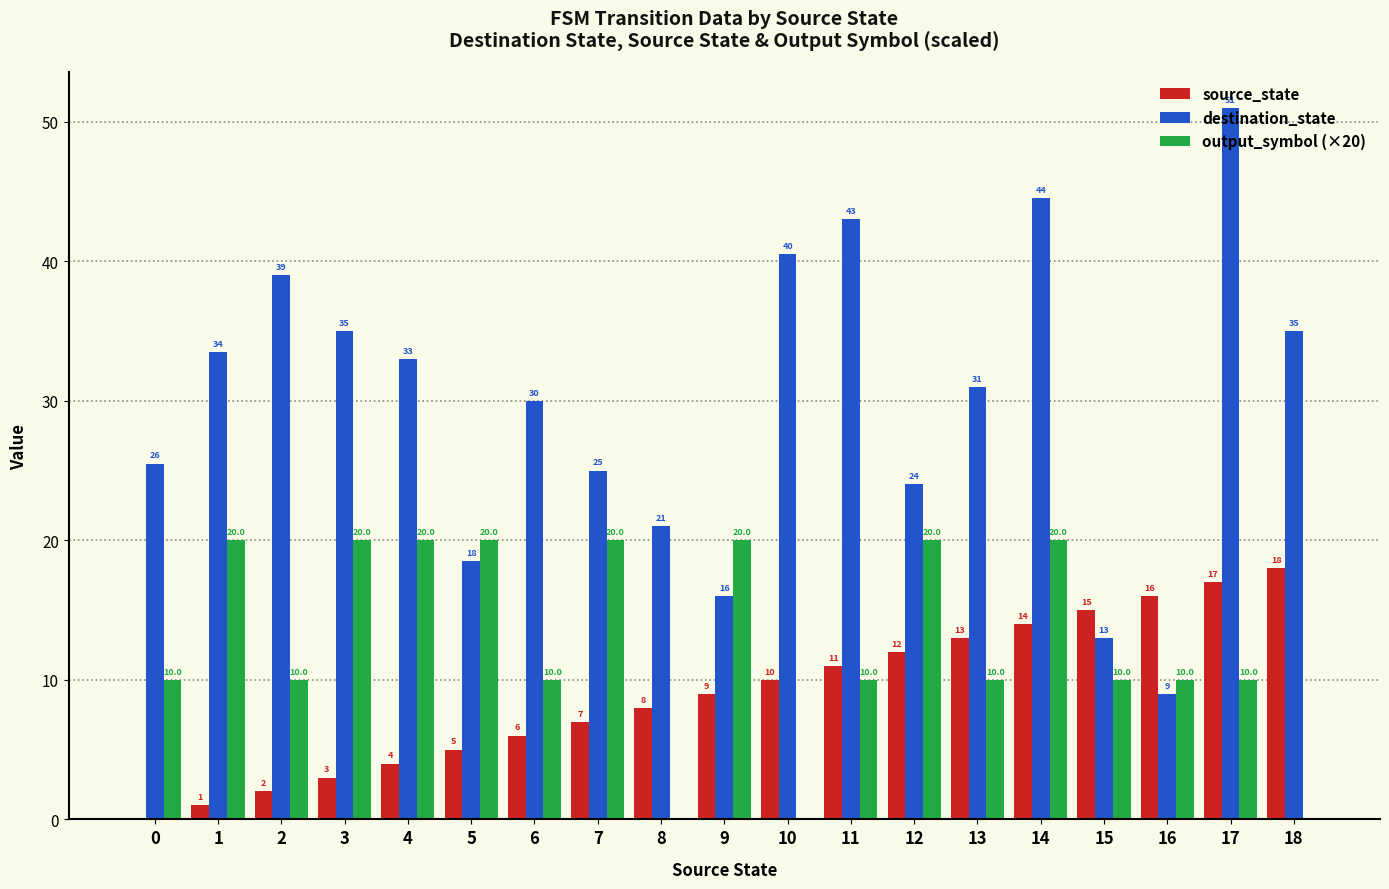

Which series changed the most between 0 and 6?

source_state